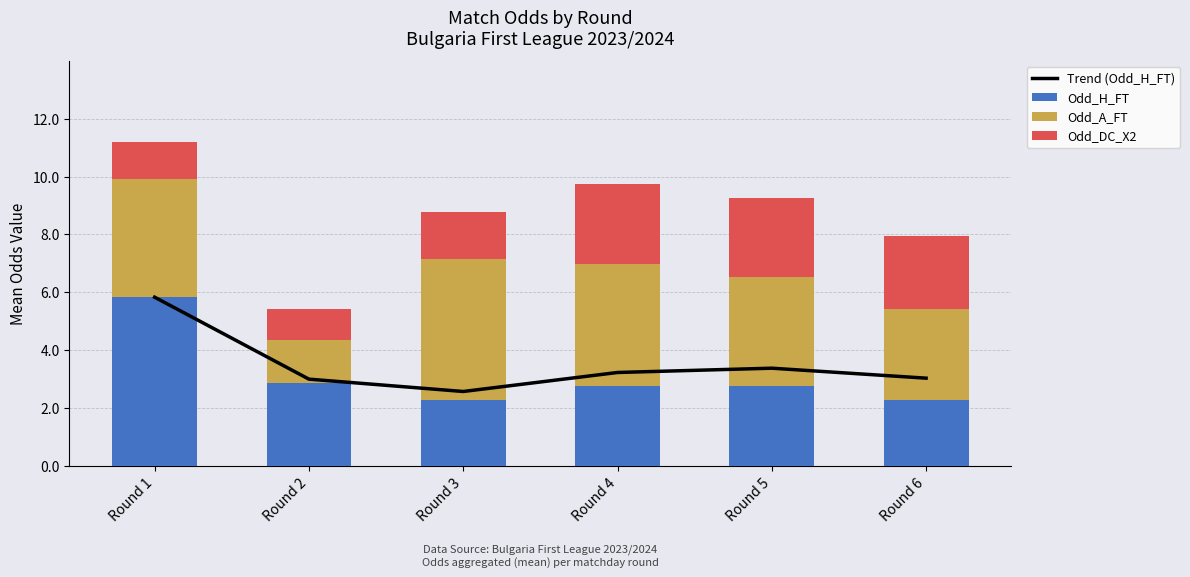

At which label does Odd_H_FT reach its peak?

Round 1